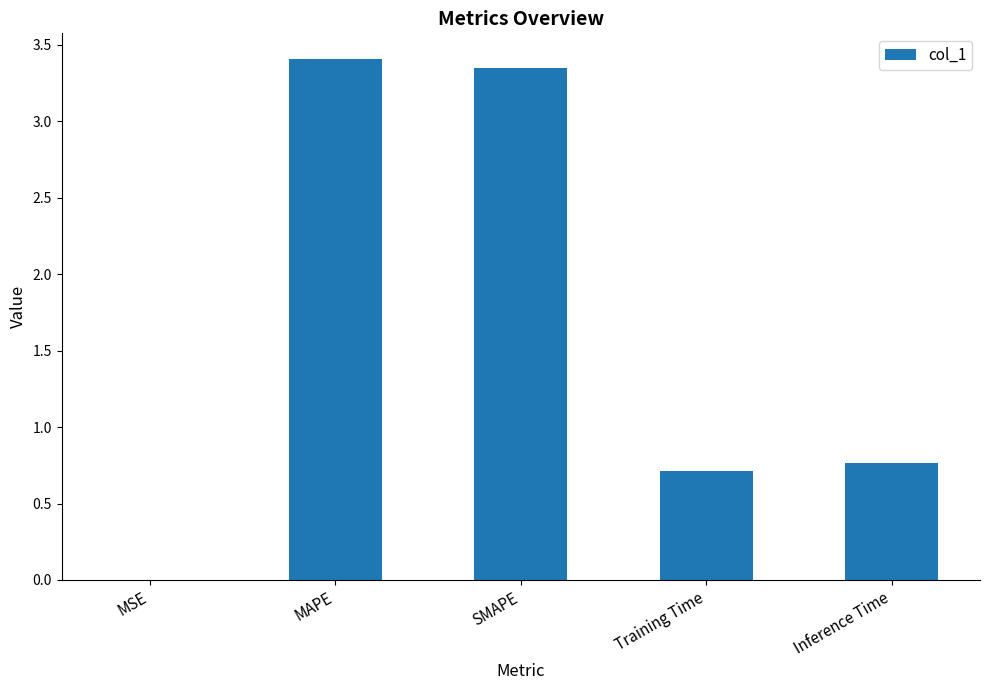

Between MAPE and Inference Time, which is larger?

MAPE